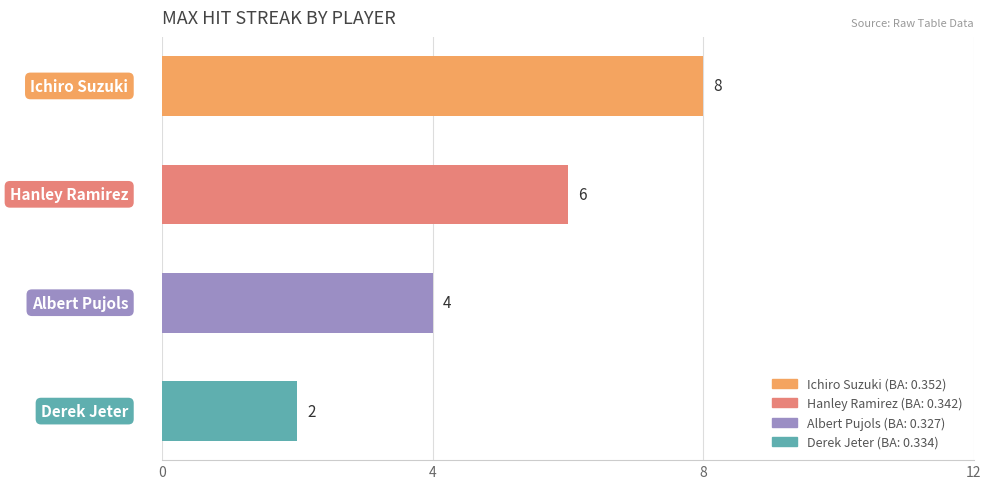

What is the average value?

5